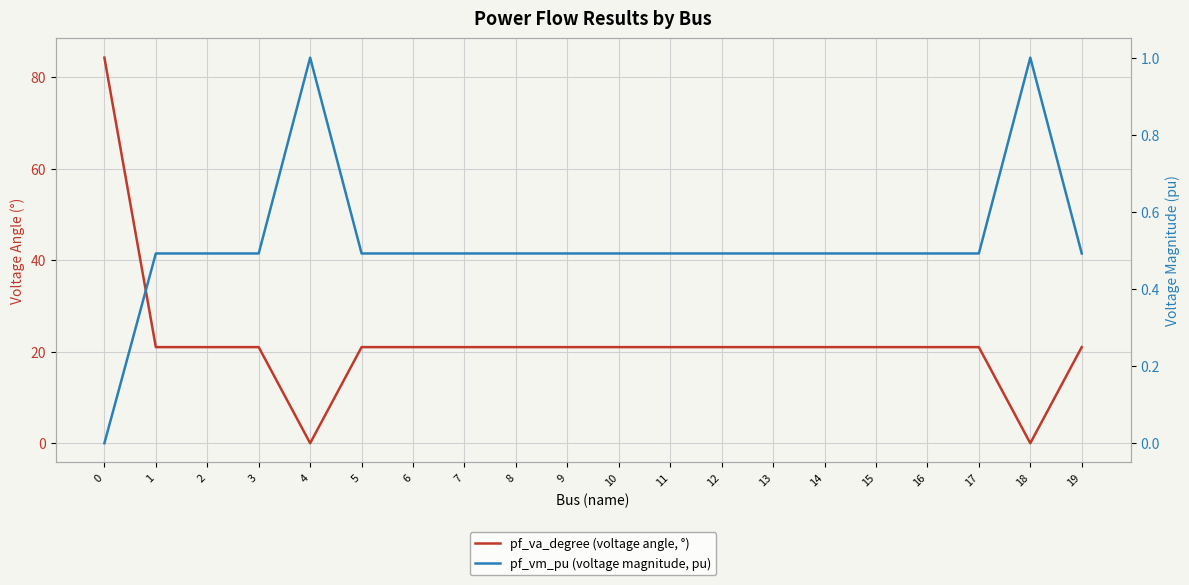

What is the sum of the pf_va_degree (voltage angle, °) values at 15 and 14?

42.0